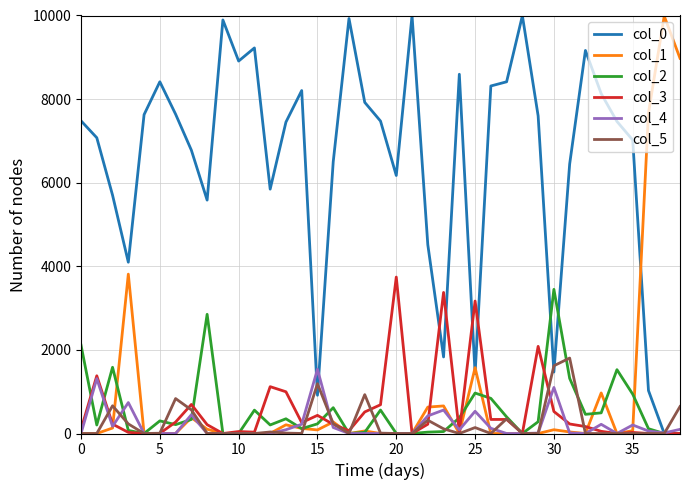

What is the maximum value shown in the chart?

9997.9